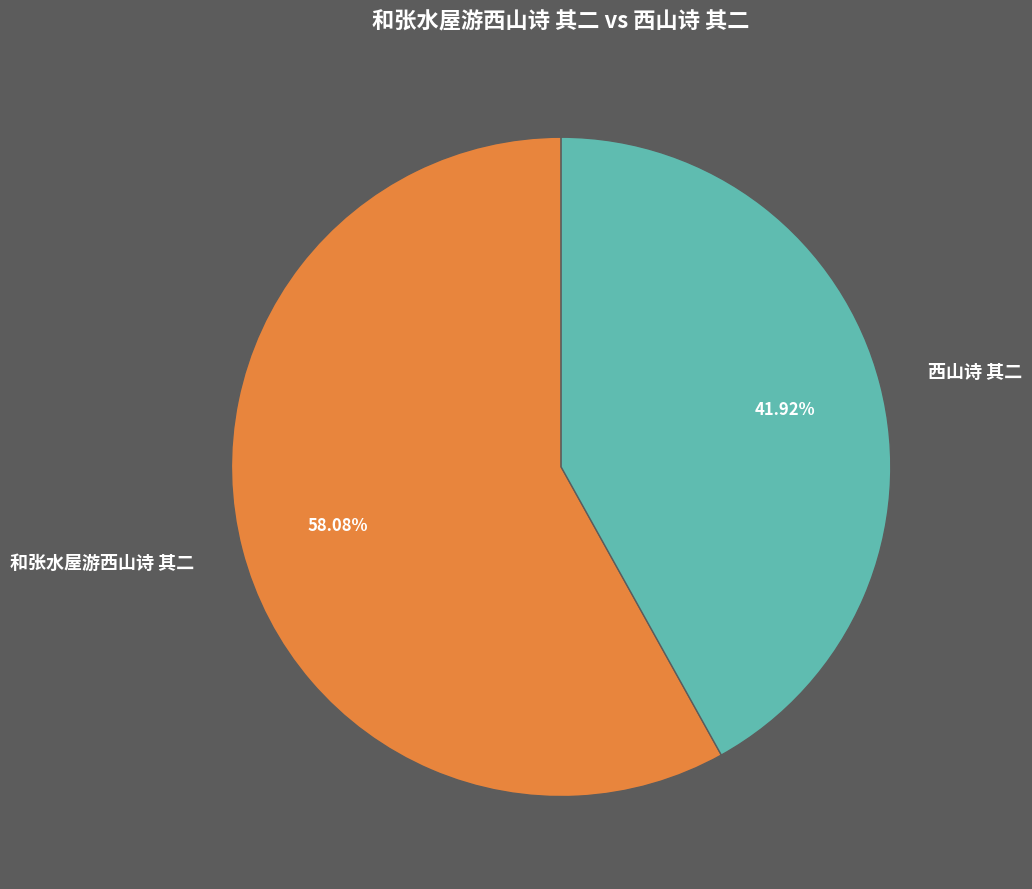

Which has a higher value, 和张水屋游西山诗 其二 or 西山诗 其二?

和张水屋游西山诗 其二